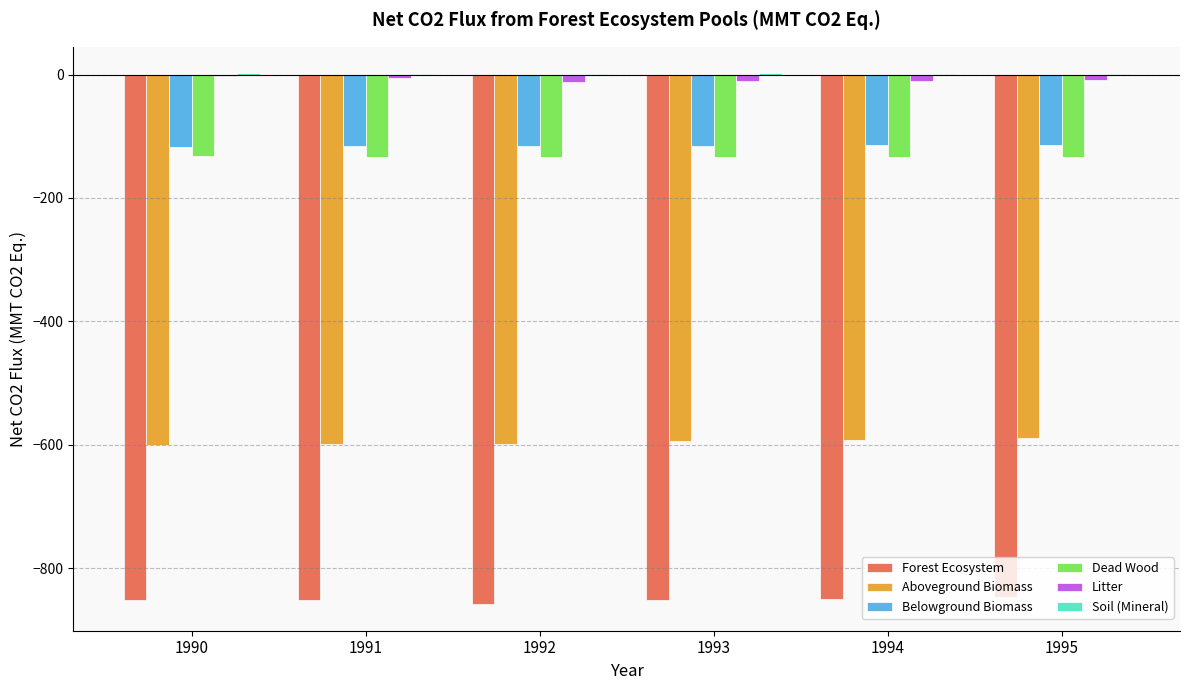

The value of Aboveground Biomass at 1992 is -334.7. True or false?

False